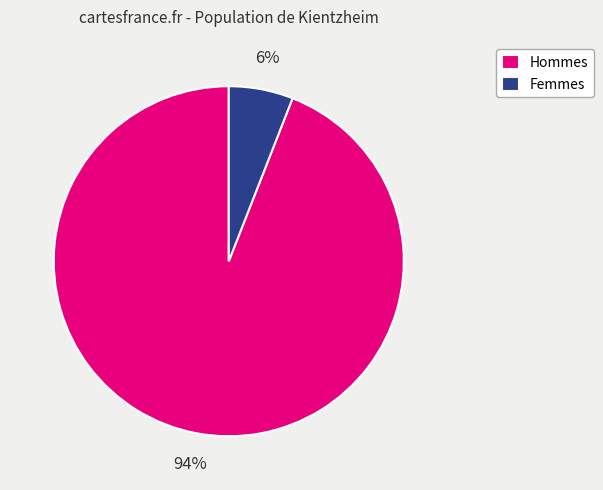

To the nearest percent, what is the average slice percentage?

50%